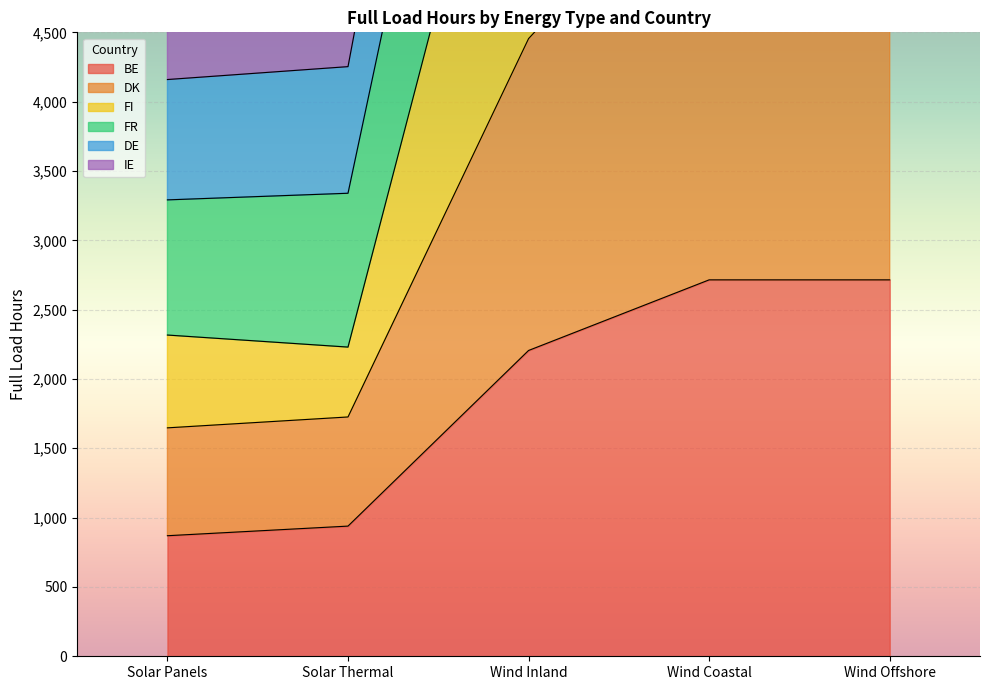

True or false: DK and FI cross at least once.

False